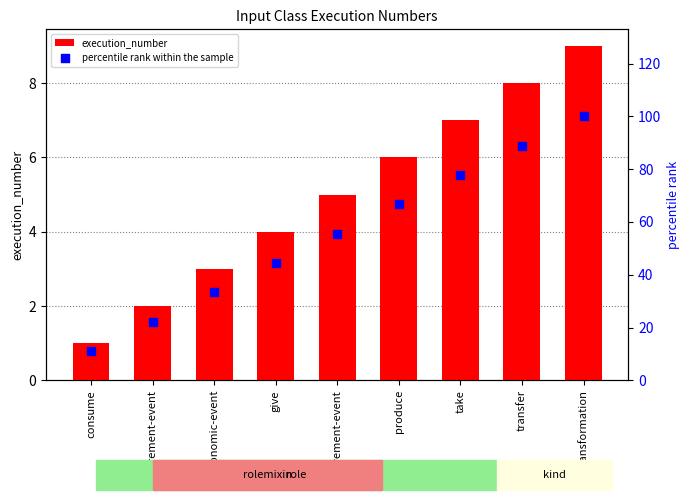

Which series has the largest total across all categories?

percentile rank within the sample